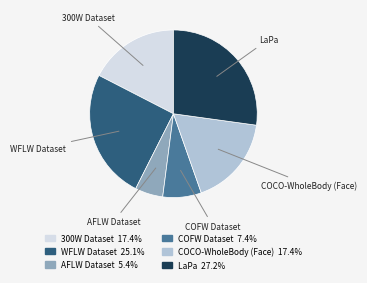

Does COCO-WholeBody (Face) represent more than half of the total?

No